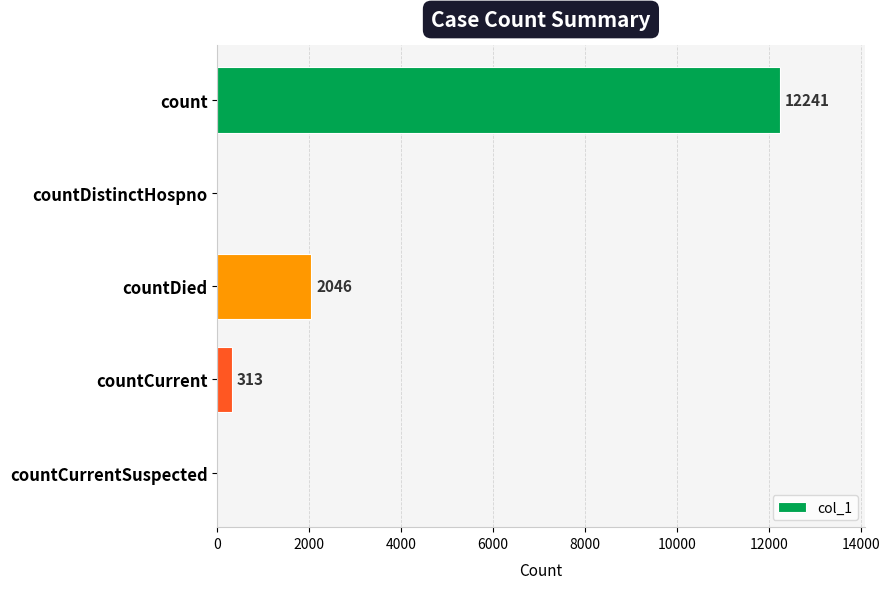

The chart shows a value of -7209 at countDistinctHospno. True or false?

False